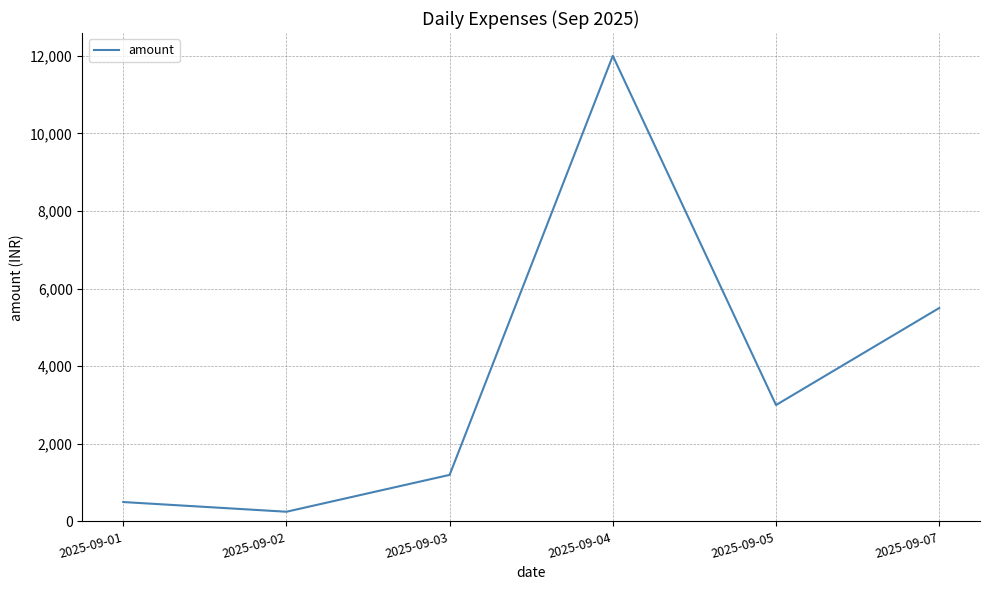

Which category has the lowest value across all series?

2025-09-02